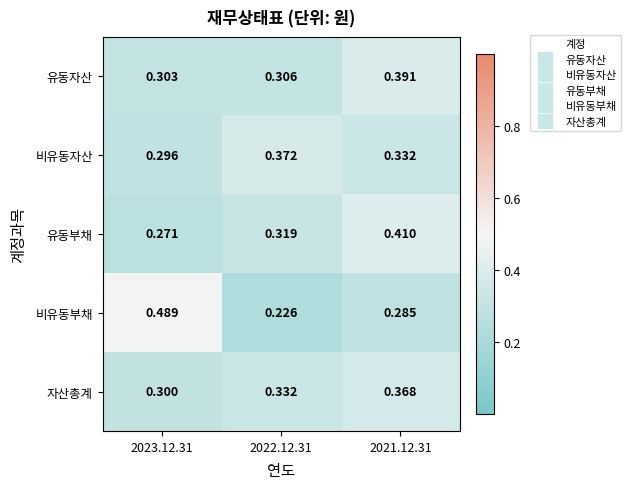

Which series has the widest spread of values?

비유동부채